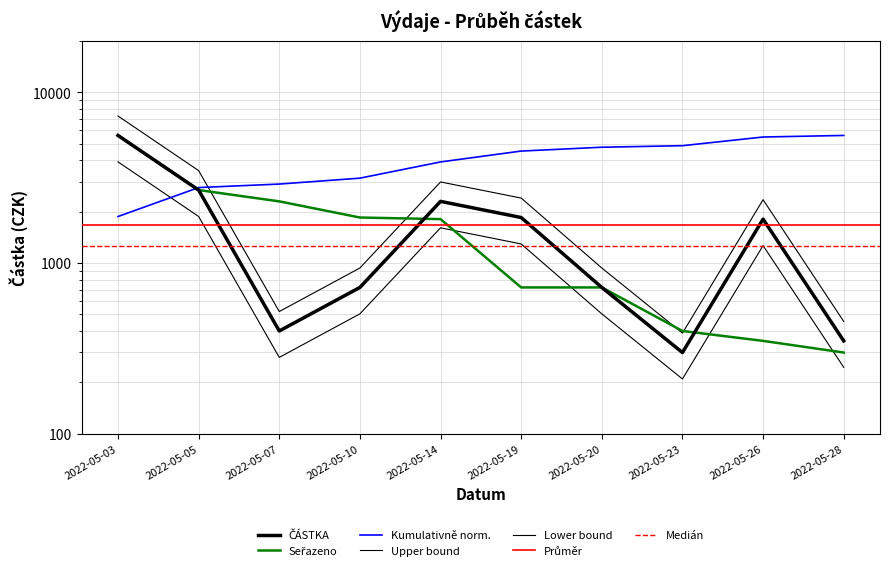

At which category does the chart reach its minimum across all series?

2022-05-23